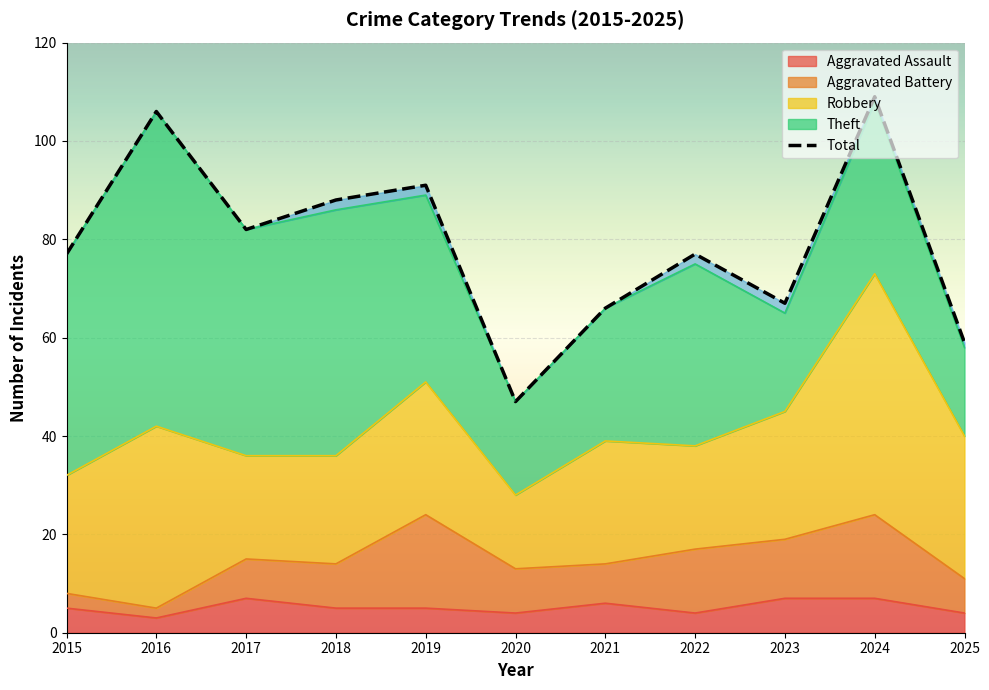

What is the ratio of the value at 2017 to the value at 2025?

1.4